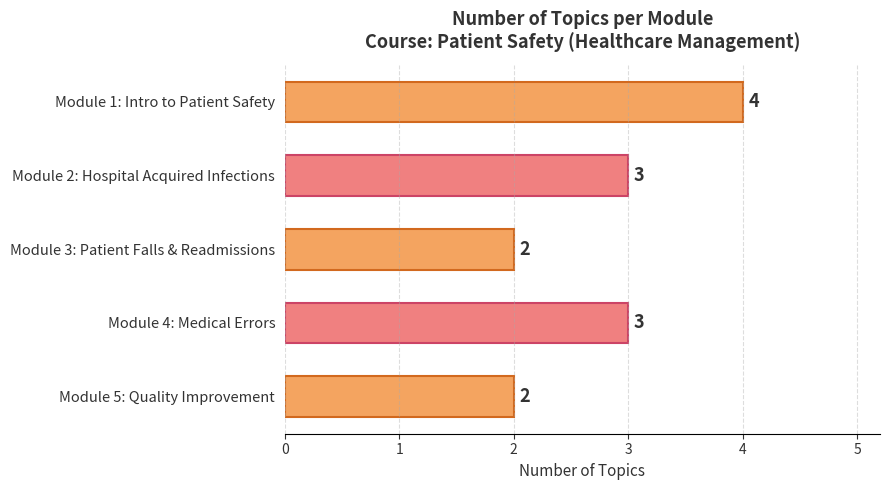

Reading top to bottom, extract all data points from this chart.

Module 1: Intro to Patient Safety=4	Module 2: Hospital Acquired Infections=3	Module 3: Patient Falls & Readmissions=2	Module 4: Medical Errors=3	Module 5: Quality Improvement=2